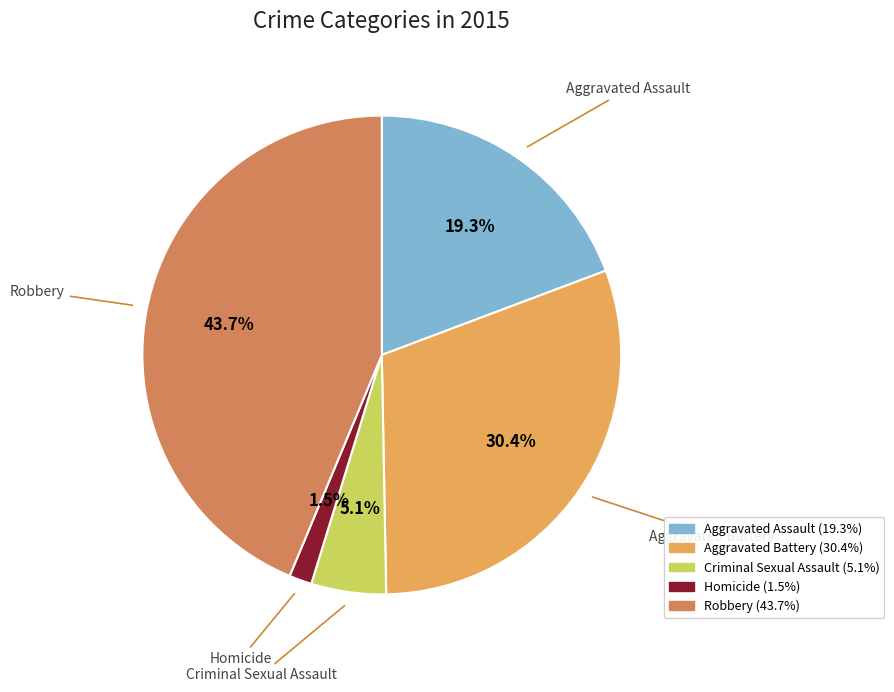

Does any single category account for the majority?

No